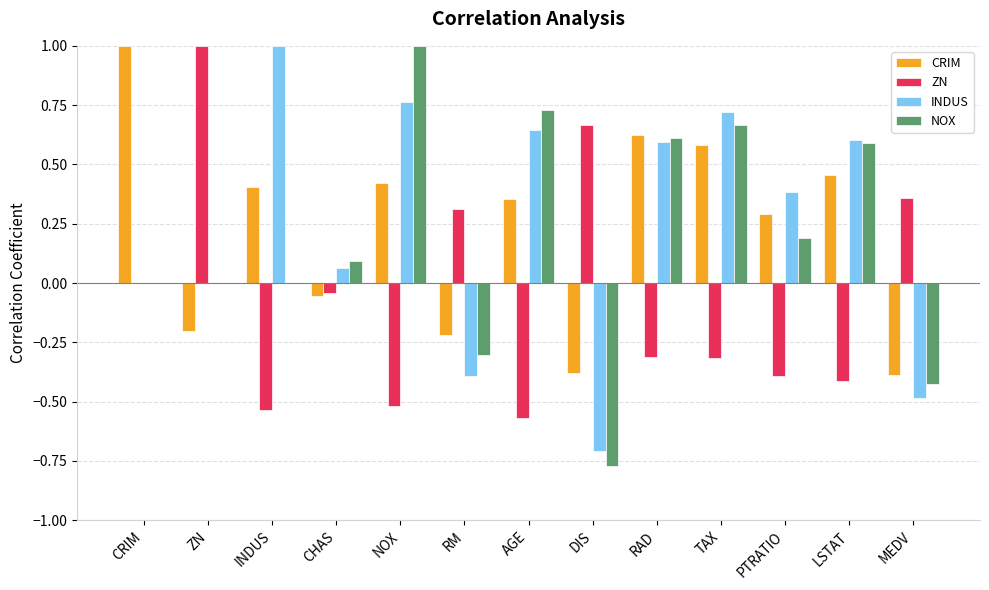

Between INDUS and TAX, which series saw the biggest shift?

NOX